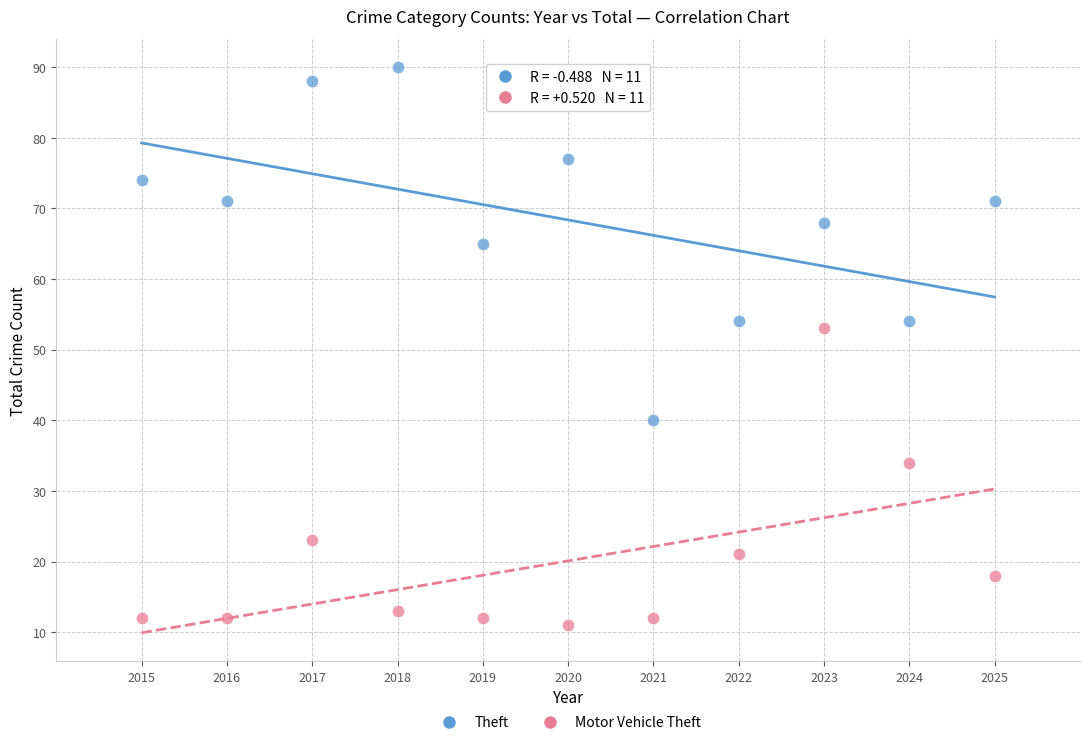

Across all series, what Y value is closest to 50?

53